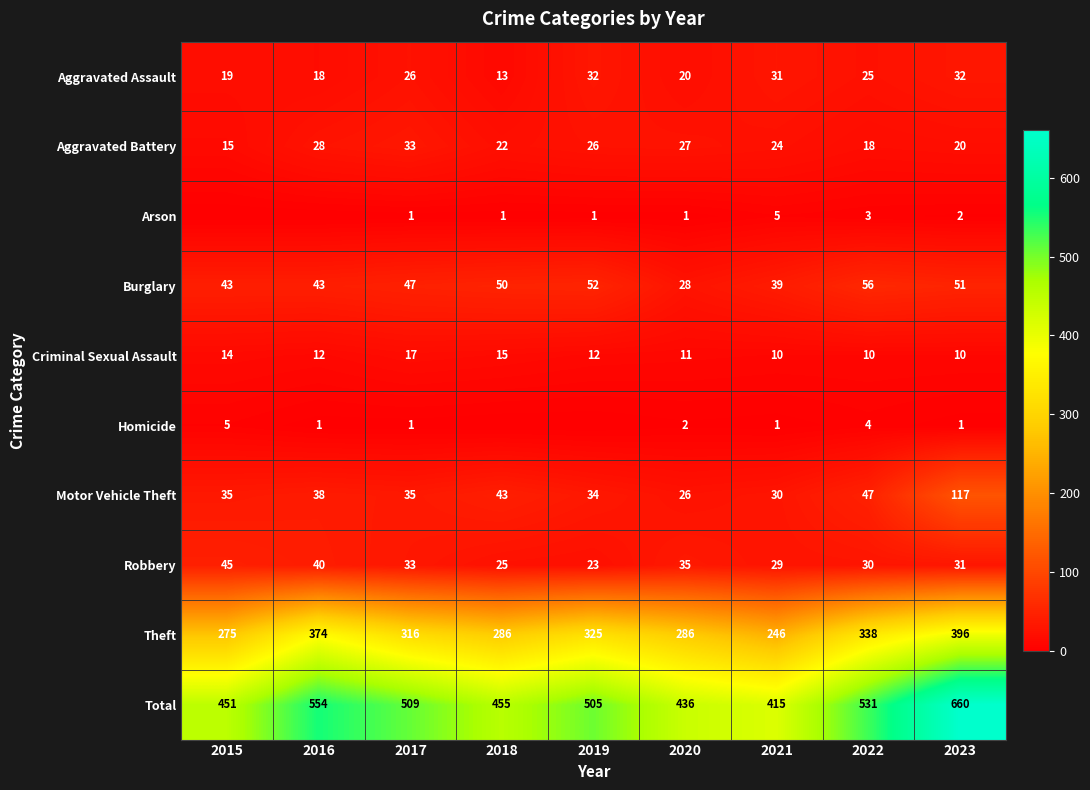

What is the difference between the second highest and minimum values in the Motor Vehicle Theft series?

21